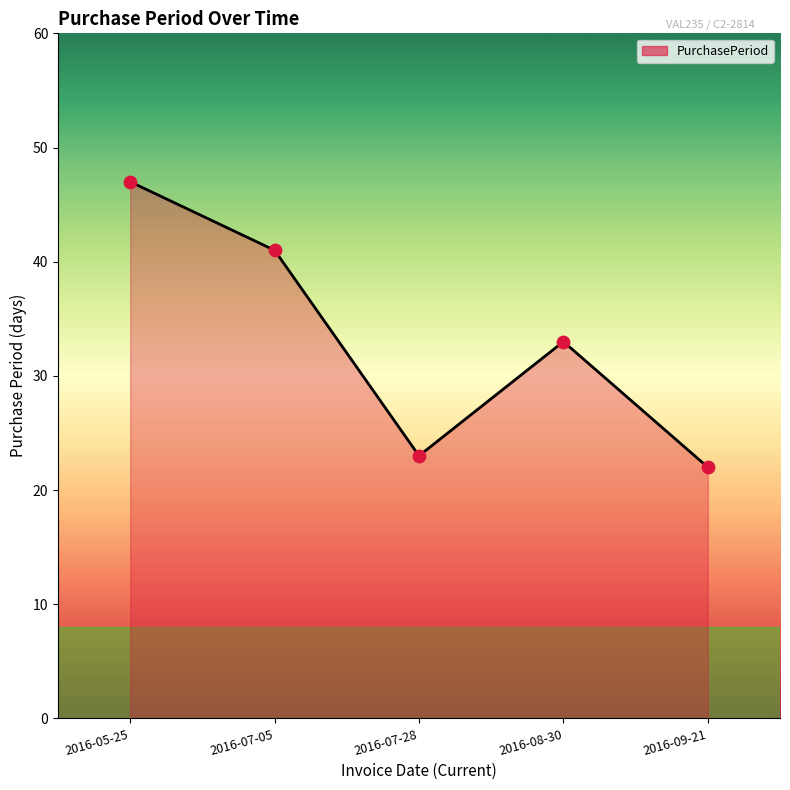

What is the change in value from 2016-05-25 to 2016-07-28?

-24